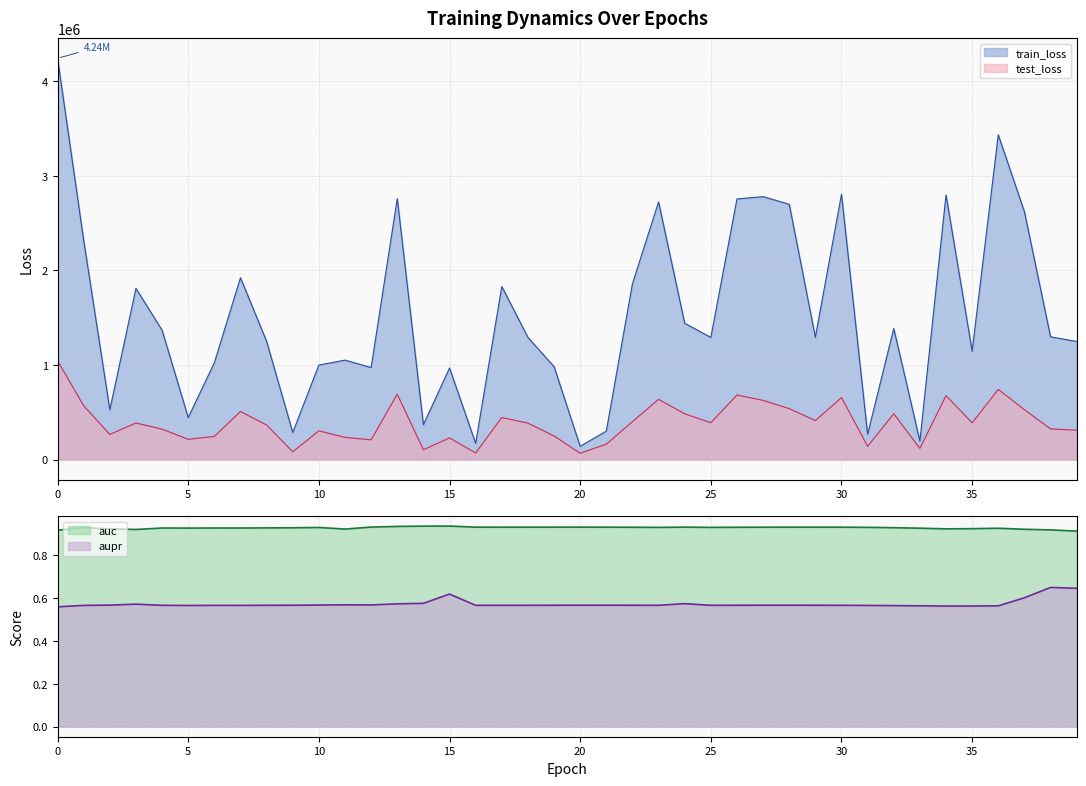

Is the value of train_loss at 27 greater than the value of aupr at 21?

Yes